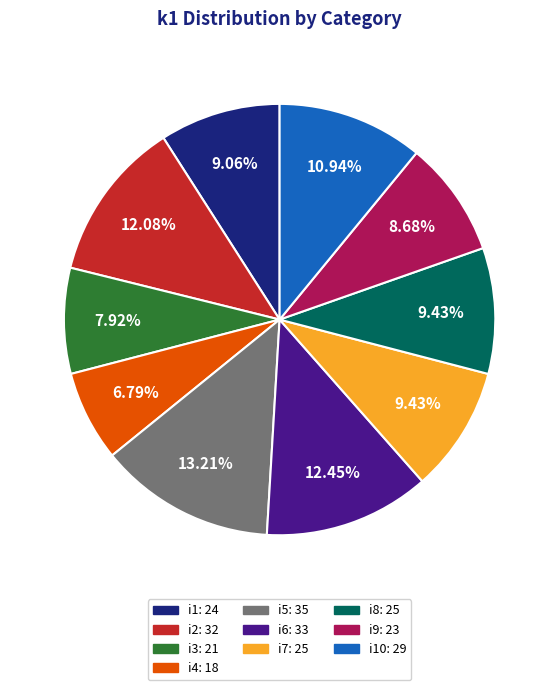

Is there any slice that represents more than half of the pie?

No